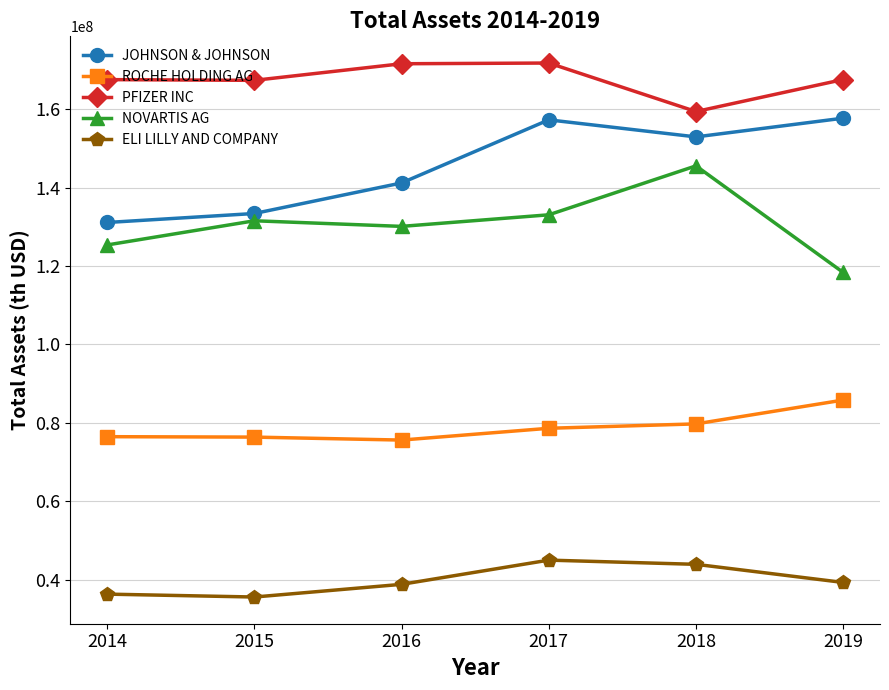

What is the difference between the highest and lowest values at 2019?

128307900